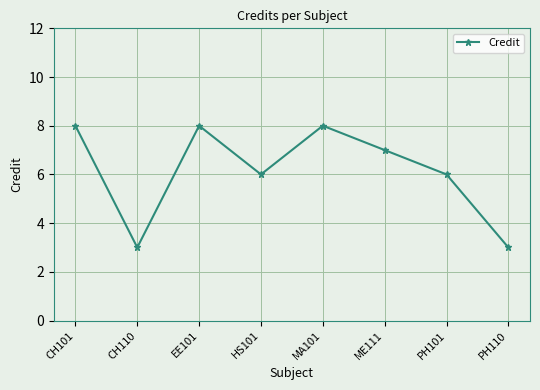

True or false: the data shows 3 at CH101.

False